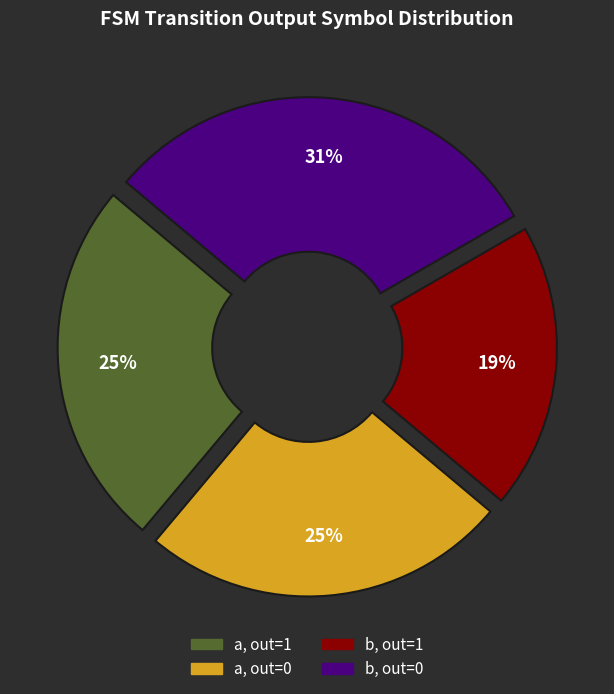

Count the number of slices in the pie.

4